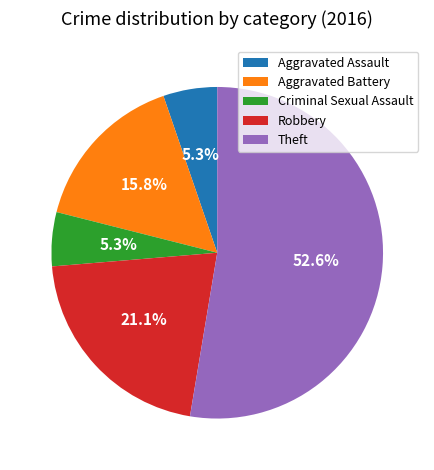

Is Theft the majority of the pie?

Yes